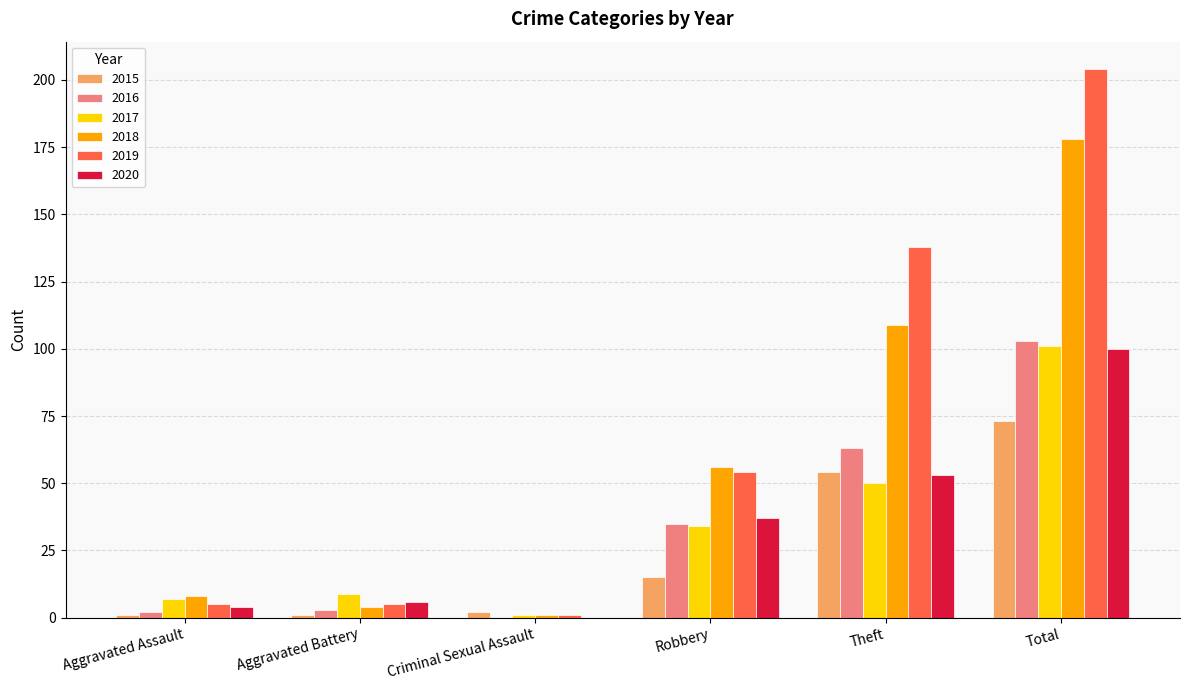

Which series has the widest spread of values?

2019